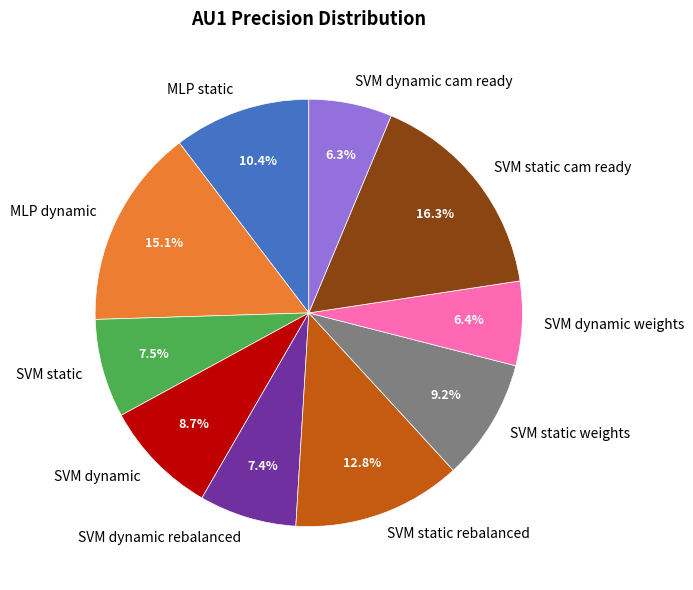

How many slices are in this pie chart?

10